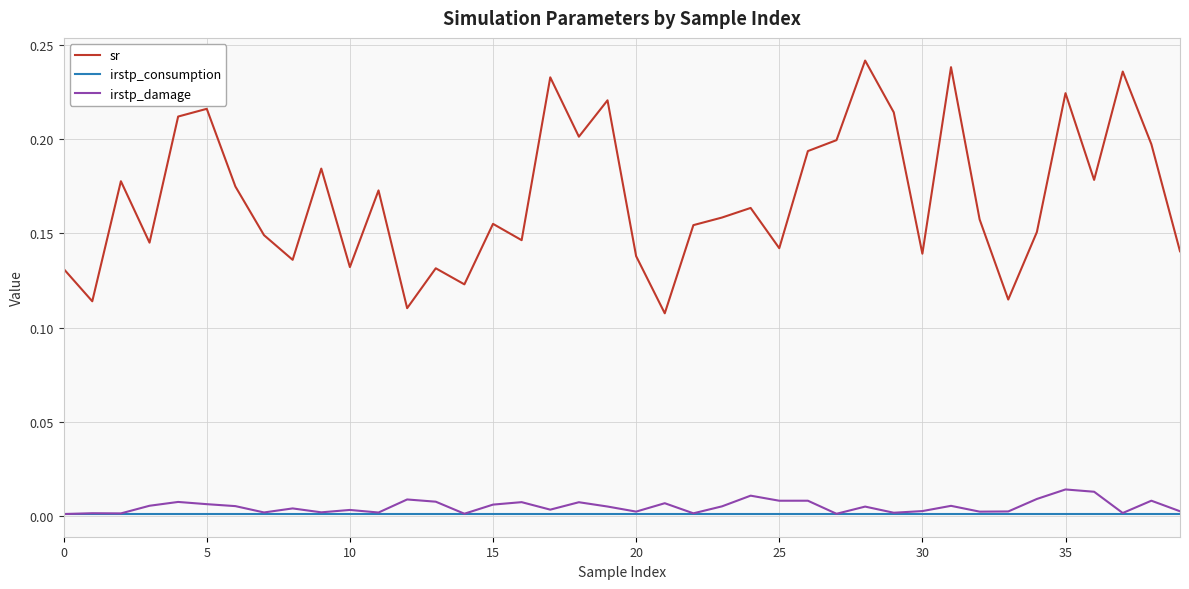

How many categories are shown in the chart?

40